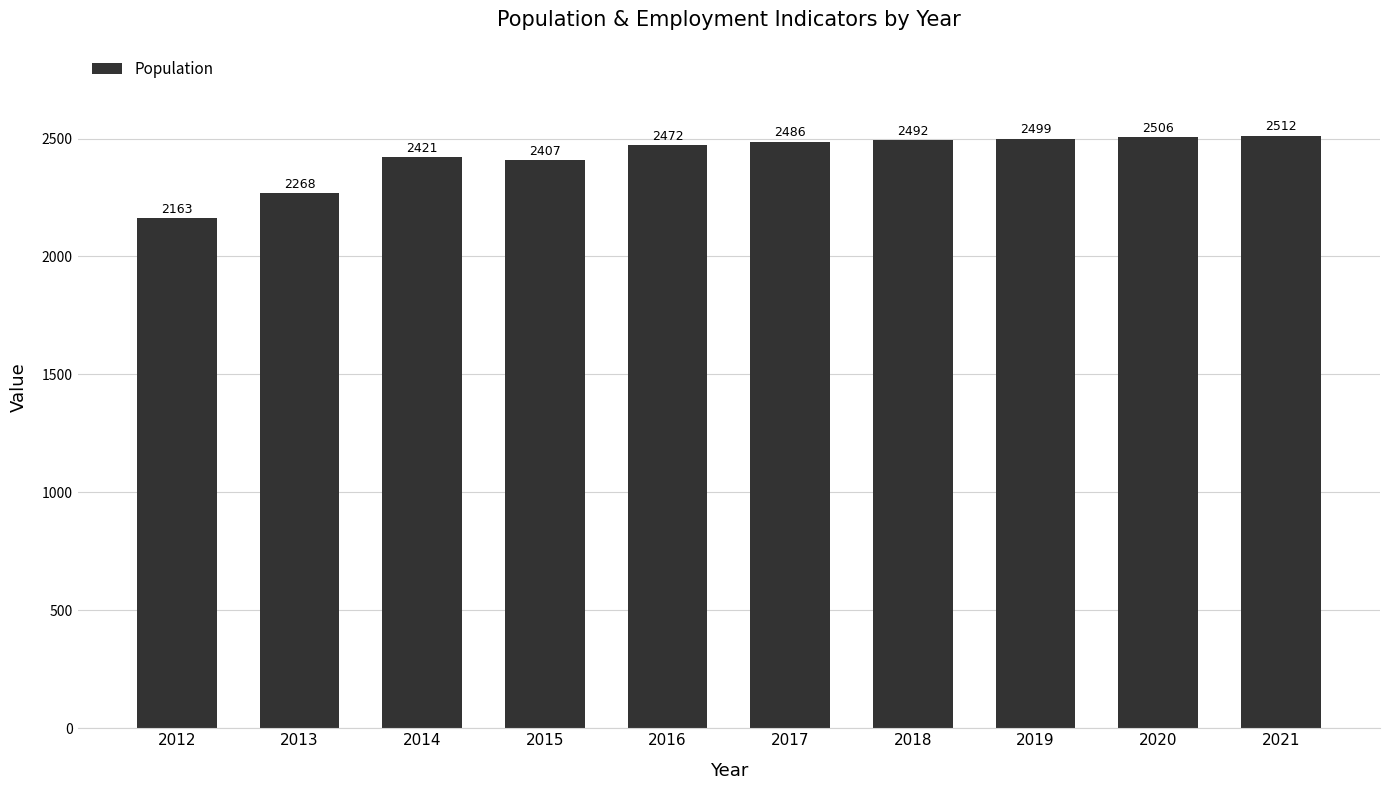

What is the greatest value displayed?

2512